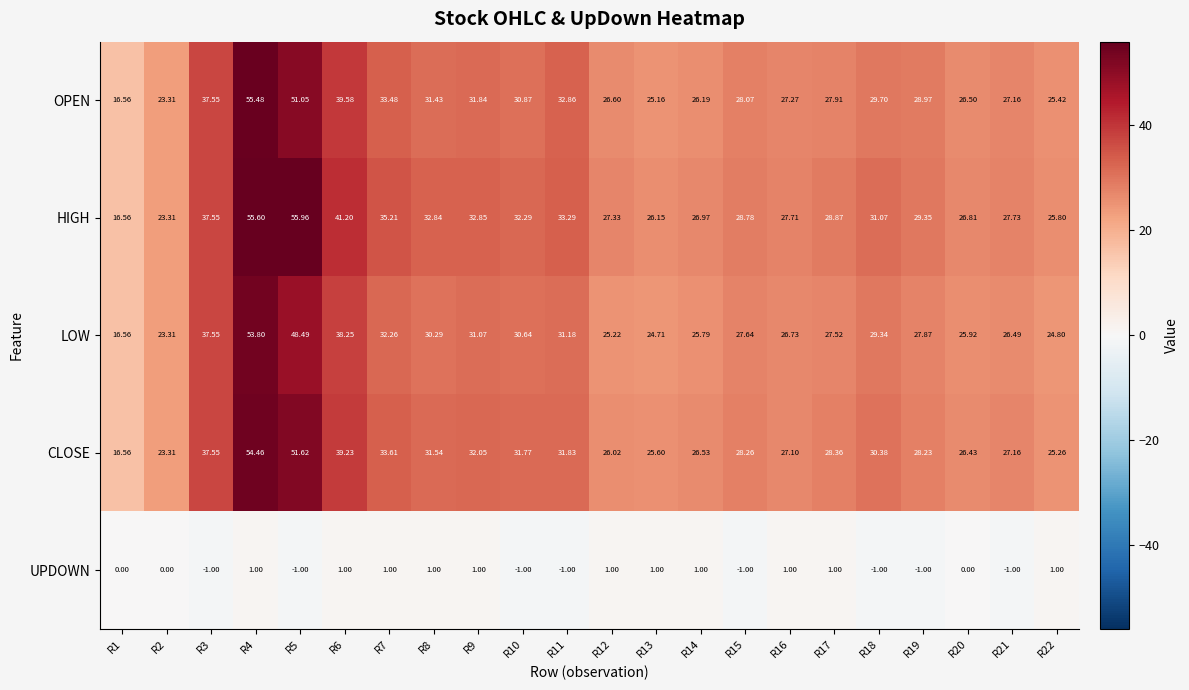

Between R3 and R12, which series saw the biggest shift?

LOW